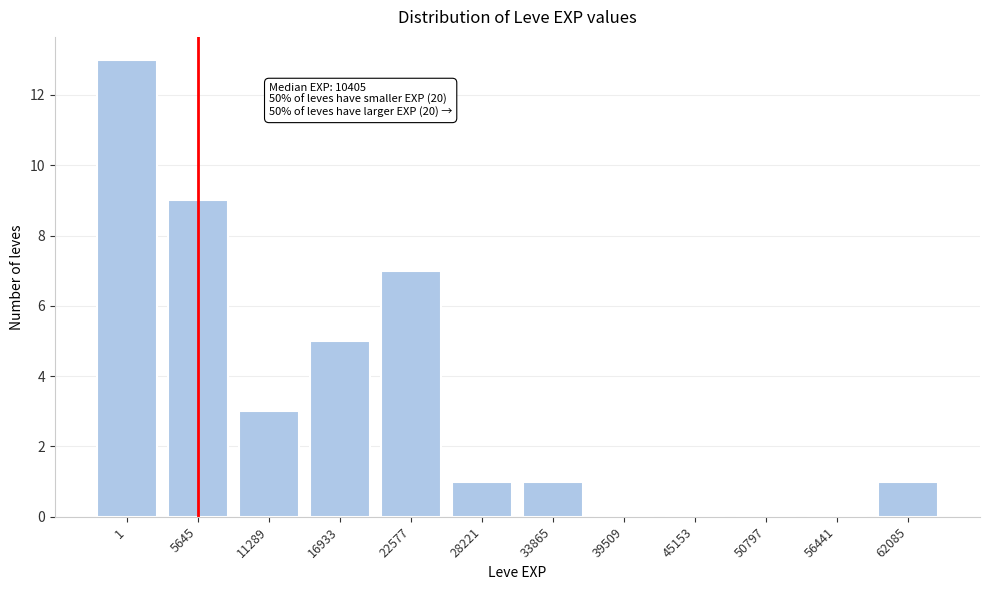

Reading left to right, extract all data points from this chart.

1=13	5645=9	11289=3	16933=5	22577=7	28221=1	33865=1	39509=0	45153=0	50797=0	56441=0	62085=1